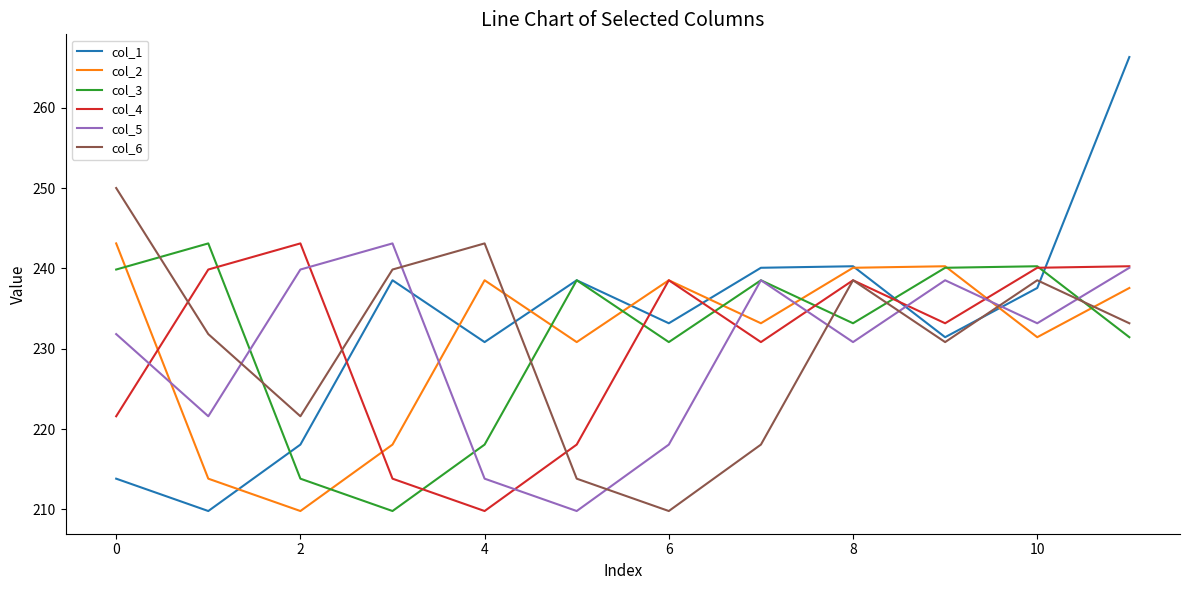

How many series are shown in this chart?

6